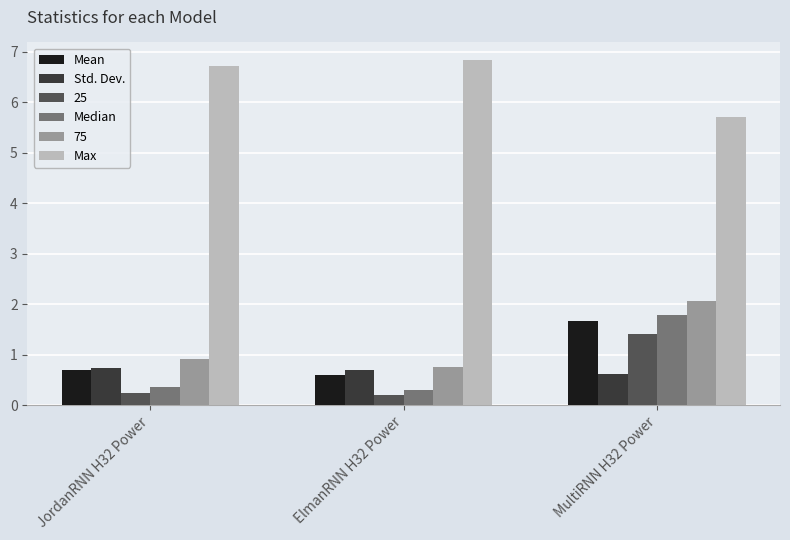

What is the maximum value for Mean?

1.7